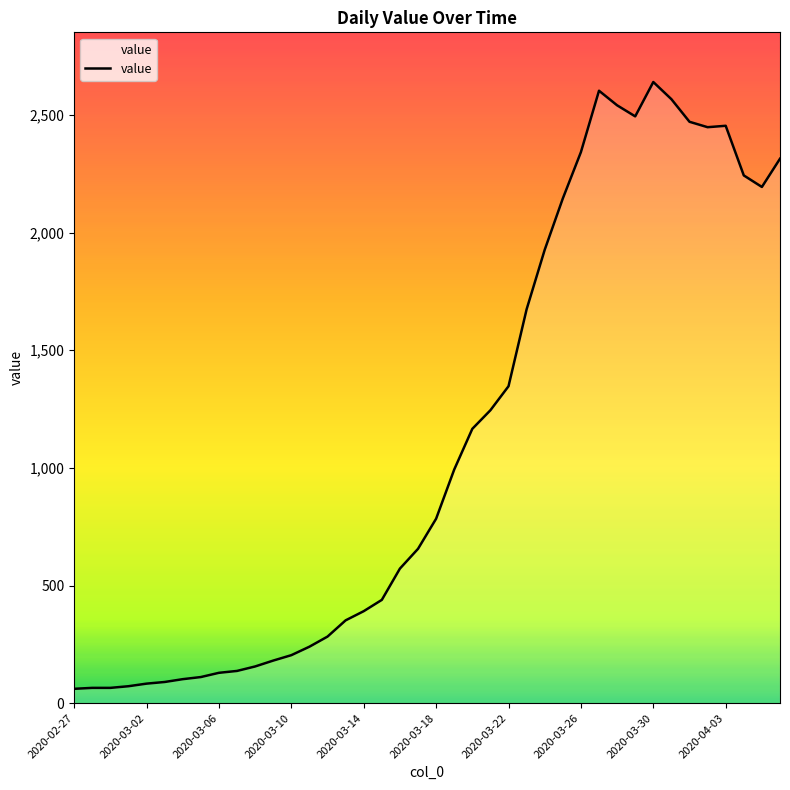

What is the difference between the maximum and minimum values?

2579